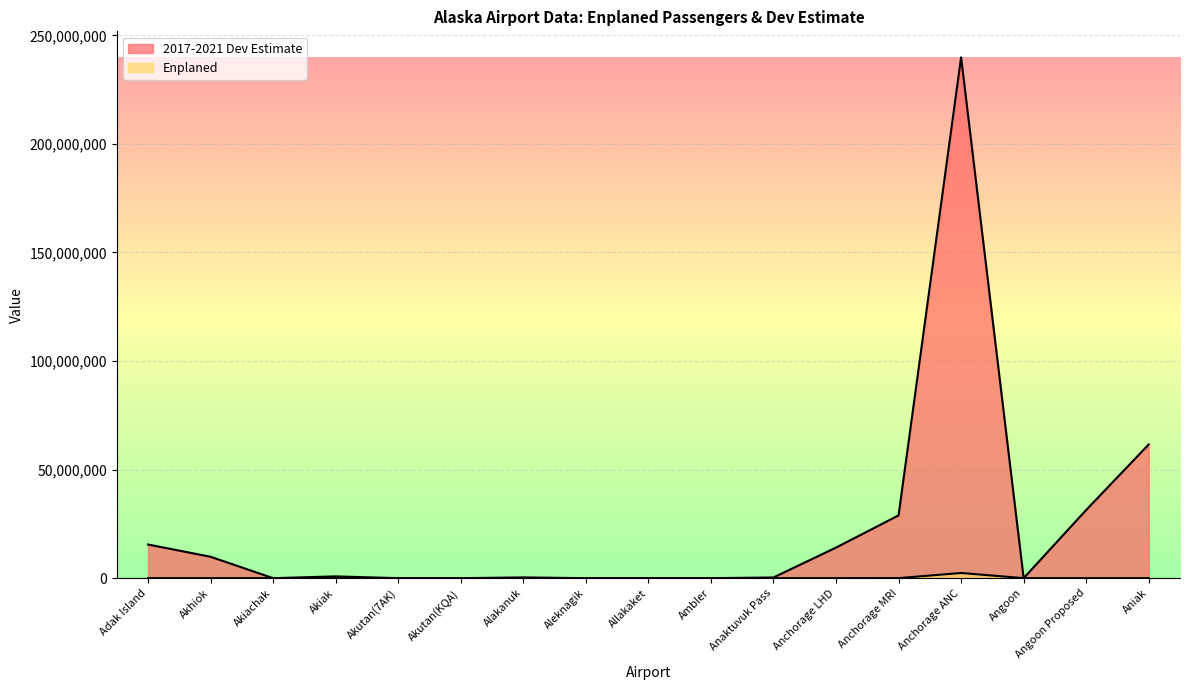

Rank the series by their maximum value, from highest to lowest.

2017-2021 Dev Estimate, Enplaned